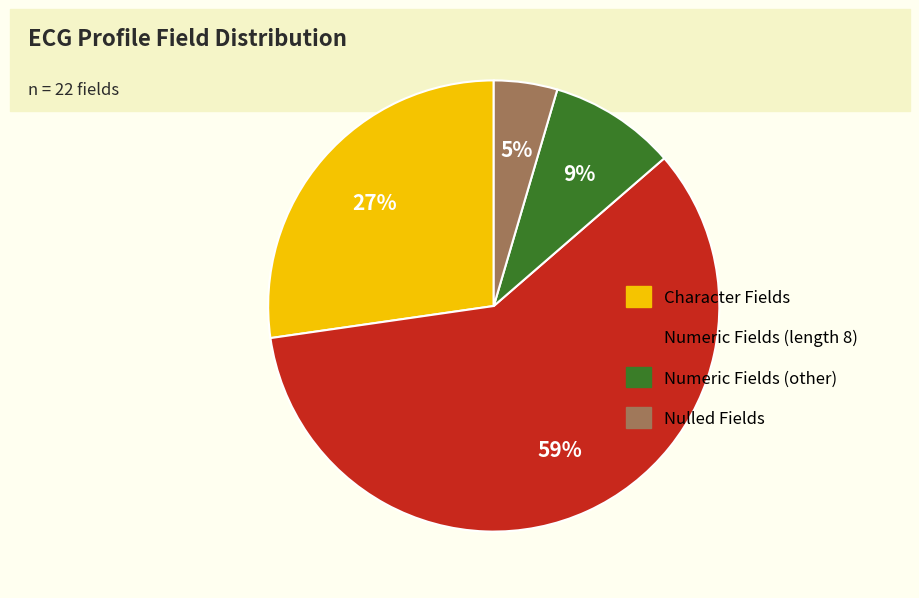

What is the largest slice in the pie chart?

Numeric Fields (length 8)